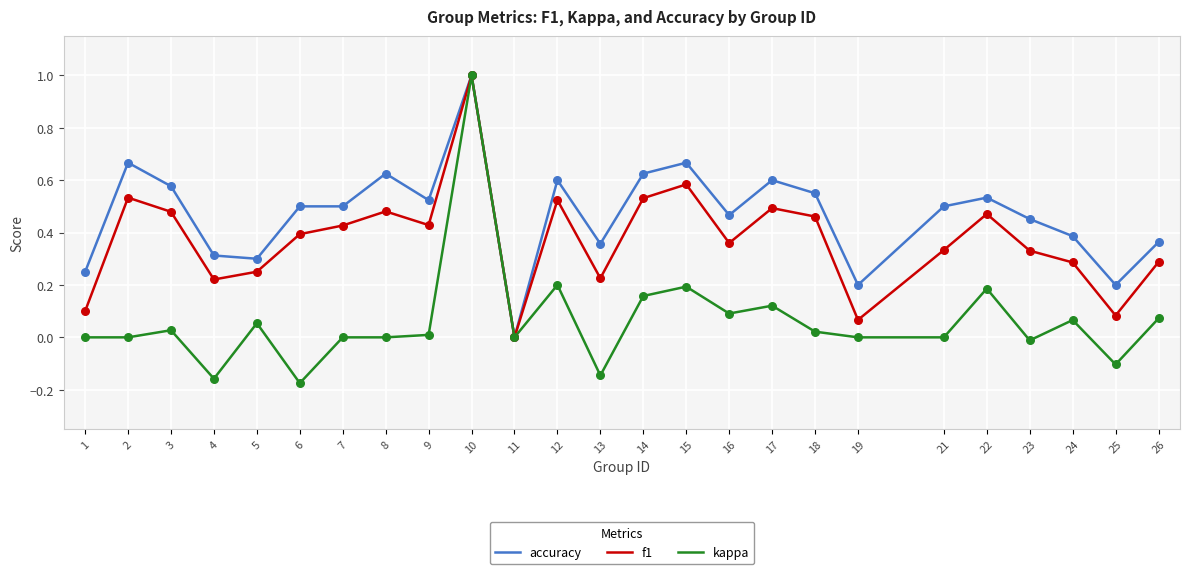

Which series has the largest range (max minus min)?

kappa